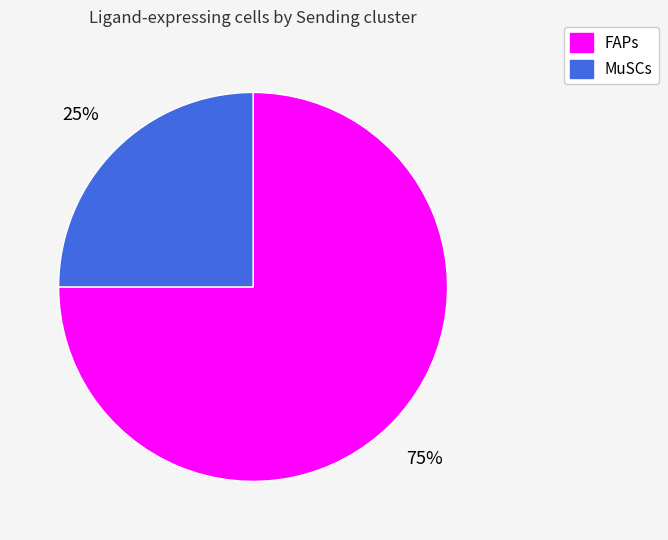

The FAPs slice represents 75% of the pie. True or false?

True